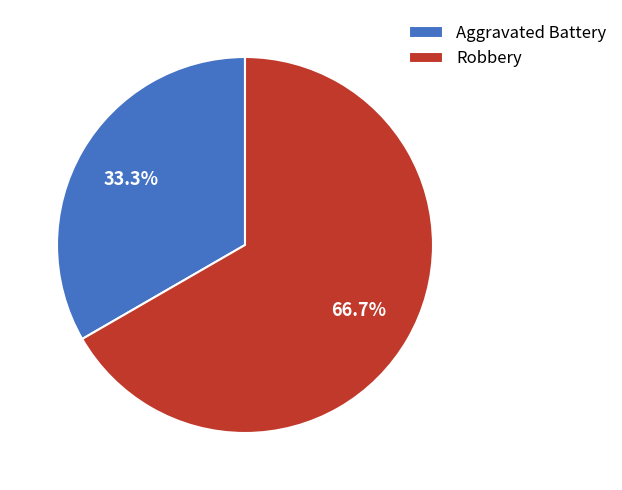

To the nearest percent, what percentage of the pie is Aggravated Battery?

33%